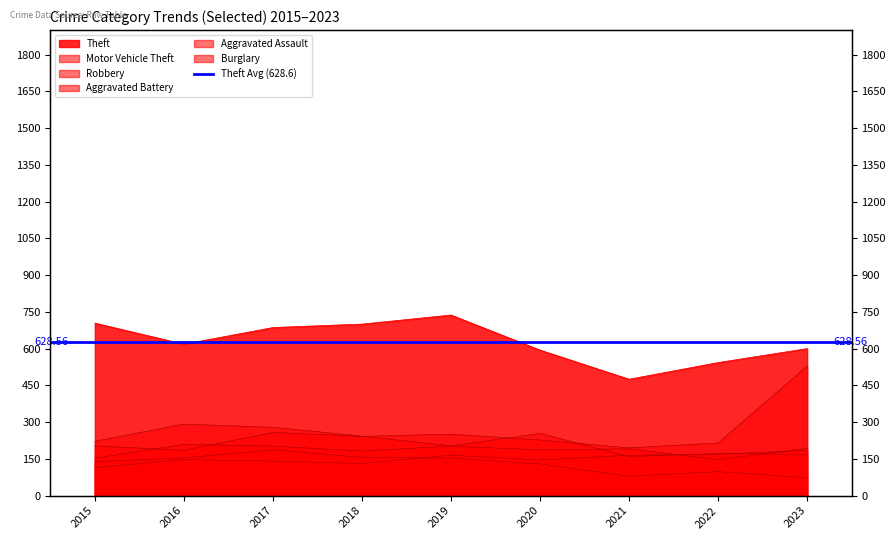

Reading left to right, transcribe all the data shown in this chart.

Aggravated Assault: 114	147	141	131	165	145	165	169	185
Aggravated Battery: 153	209	202	182	202	187	191	147	193
Burglary: 139	154	187	156	153	129	79	98	73
Motor Vehicle Theft: 203	185	258	242	251	227	195	215	529
Robbery: 222	292	279	243	203	254	159	172	168
Theft: 704	618	686	700	737	594	475	543	600